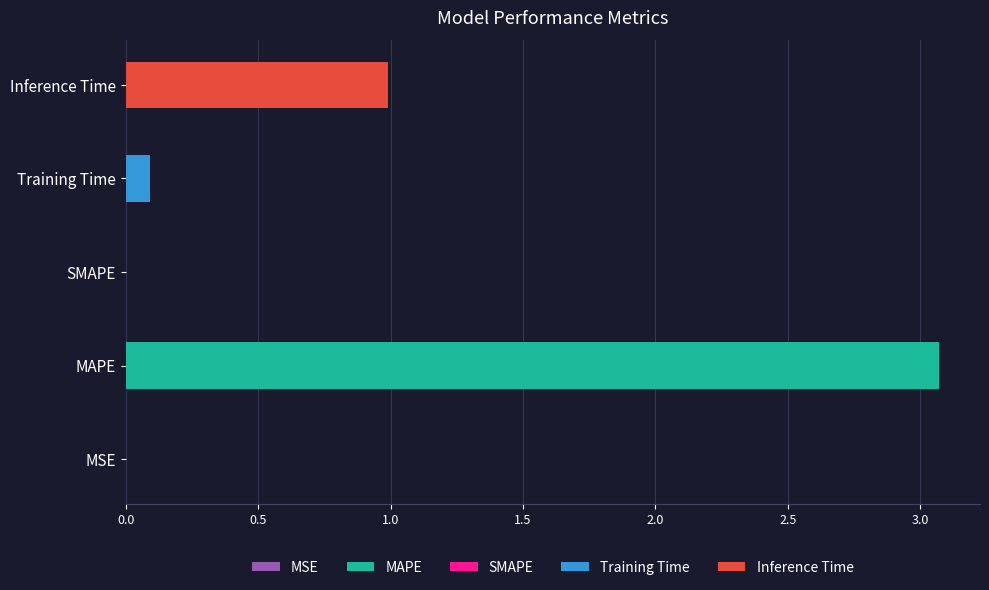

The value at MAPE is 2.1. True or false?

False